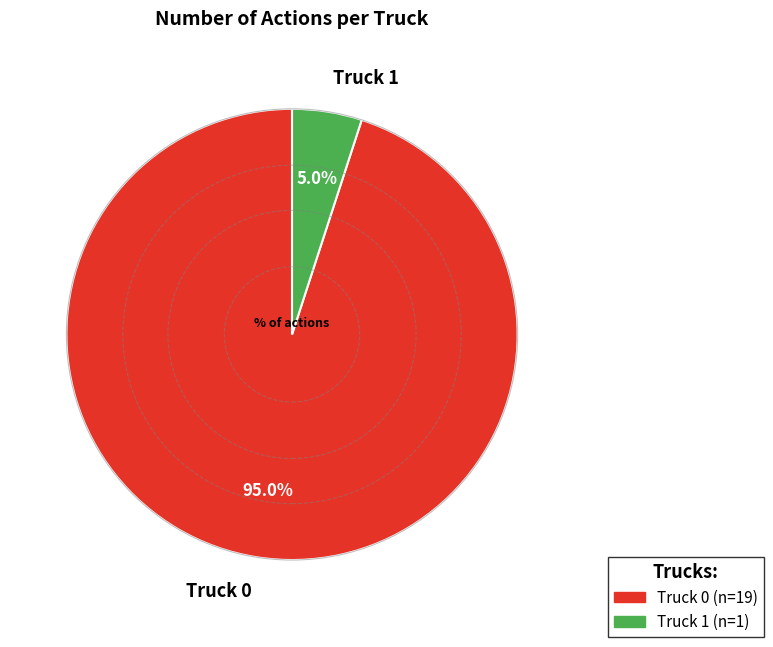

What percentage do Truck 0 and Truck 1 together represent?

100.0%